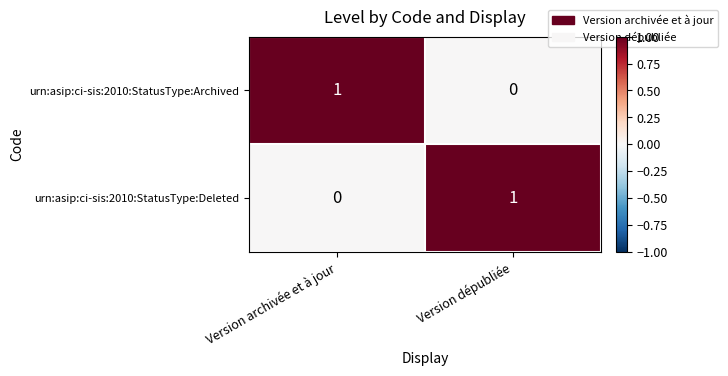

Which category has the highest value in the urn:asip:ci-sis:2010:StatusType:Archived series?

Version archivée et à jour